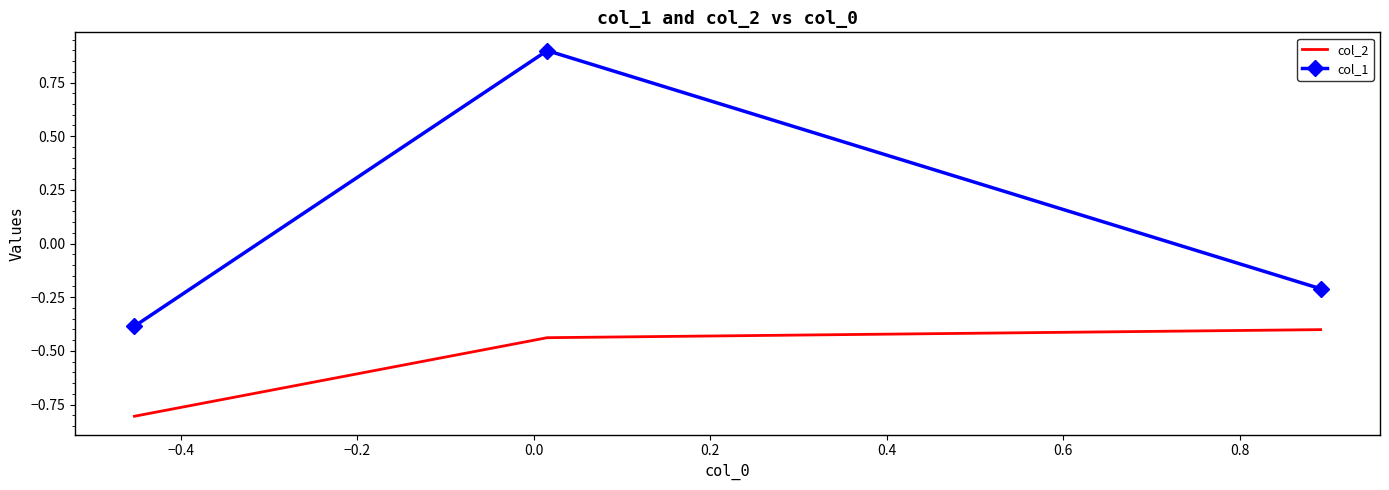

List the series in order of their overall mean, highest first.

col_1, col_2